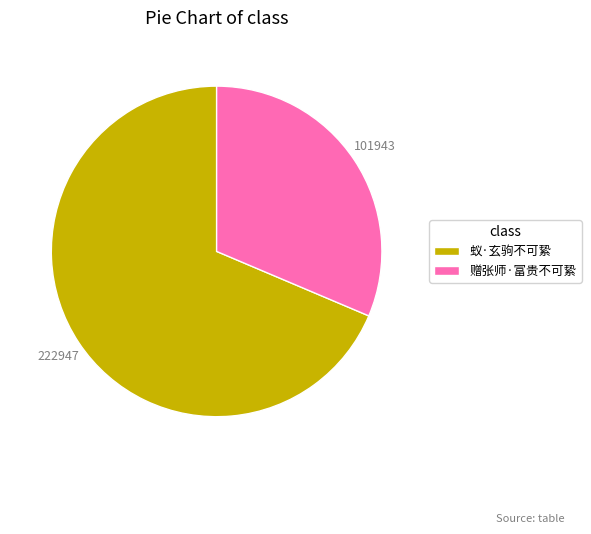

The 蚁·玄驹不可絷 slice represents 78% of the pie. True or false?

False